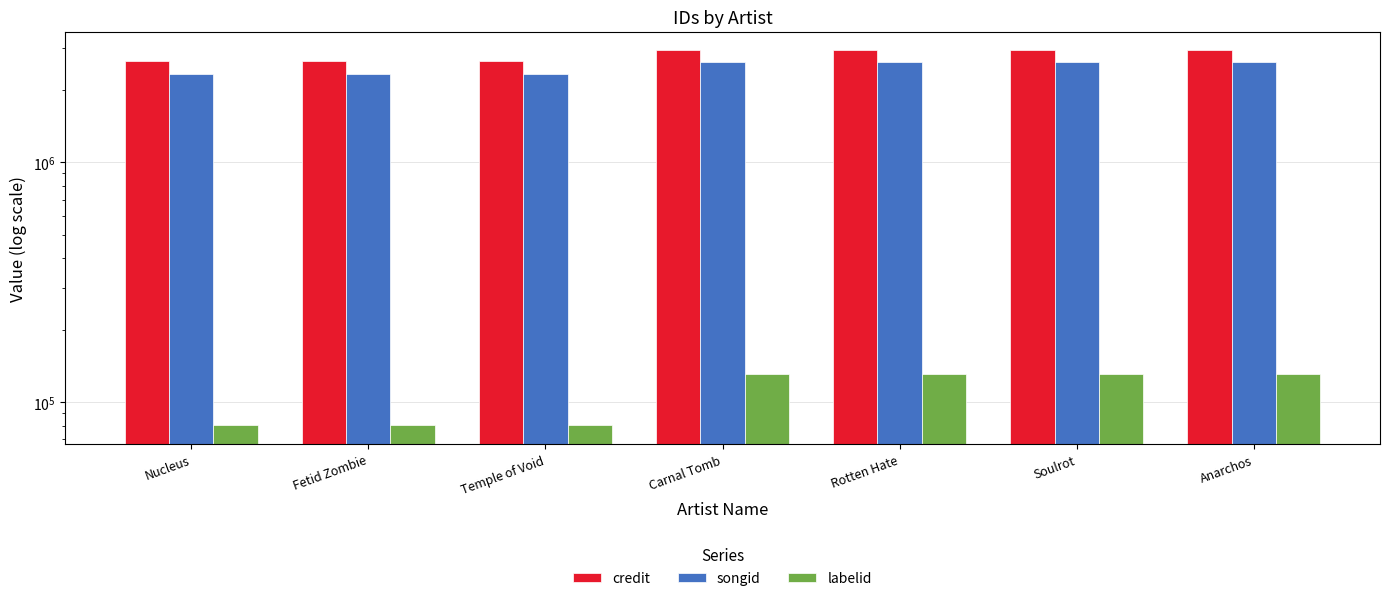

Read the songid value at Soulrot, to the nearest 100.

2613300